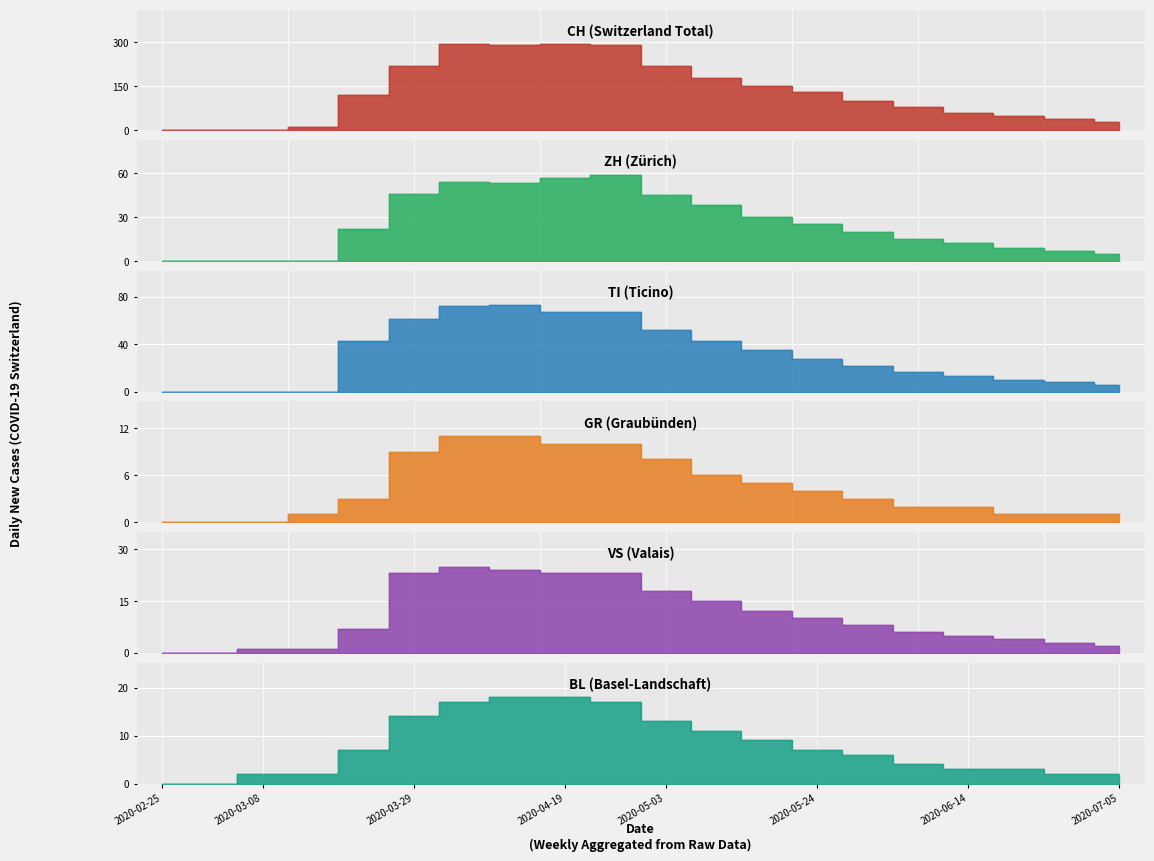

True or false: BL has a value of 4 at 2020-05-24.

False